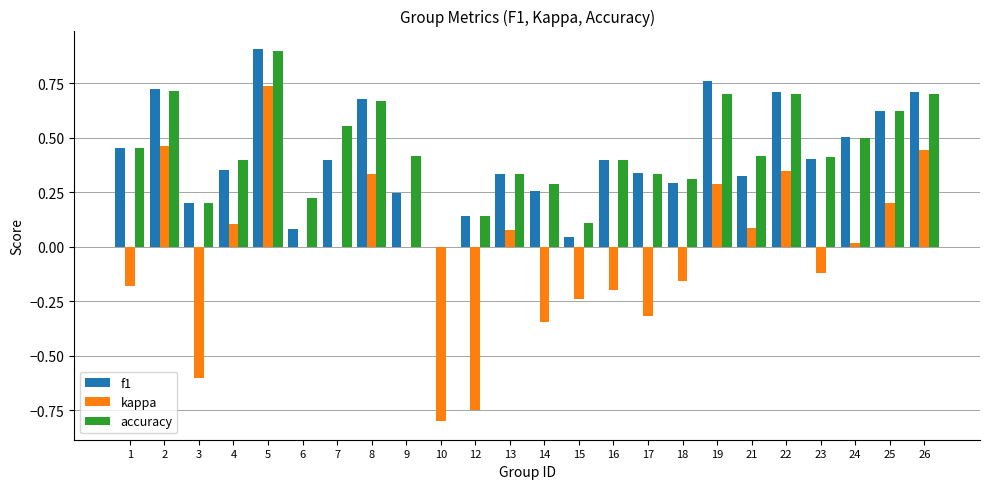

What is the sum of all accuracy values?

10.5